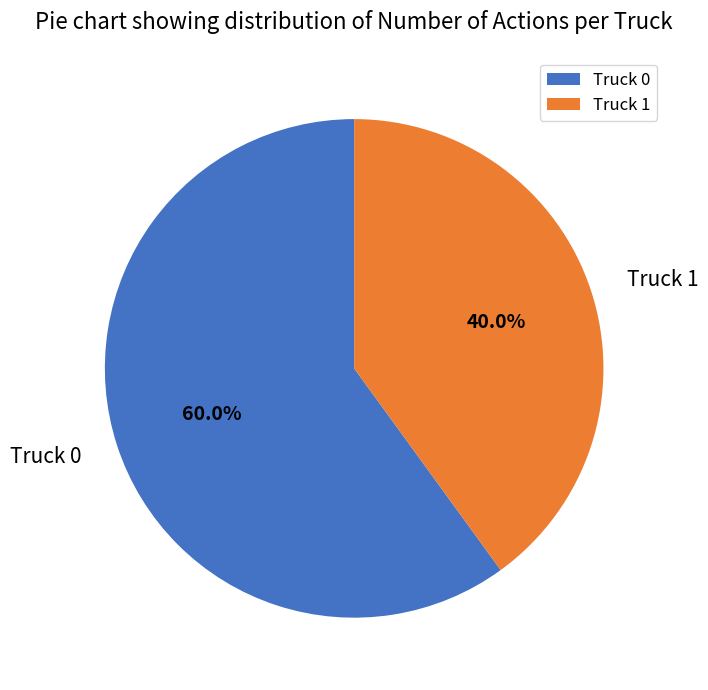

To the nearest percent, what portion does Truck 0 represent?

60%